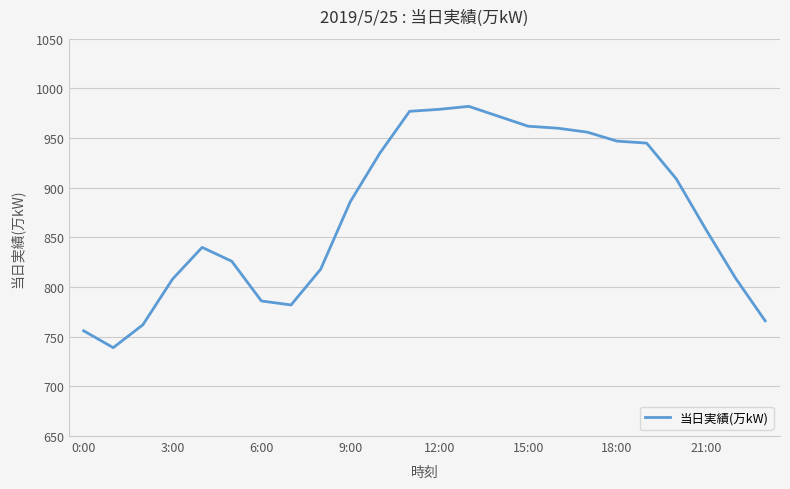

What is the difference between the maximum and minimum values?

243